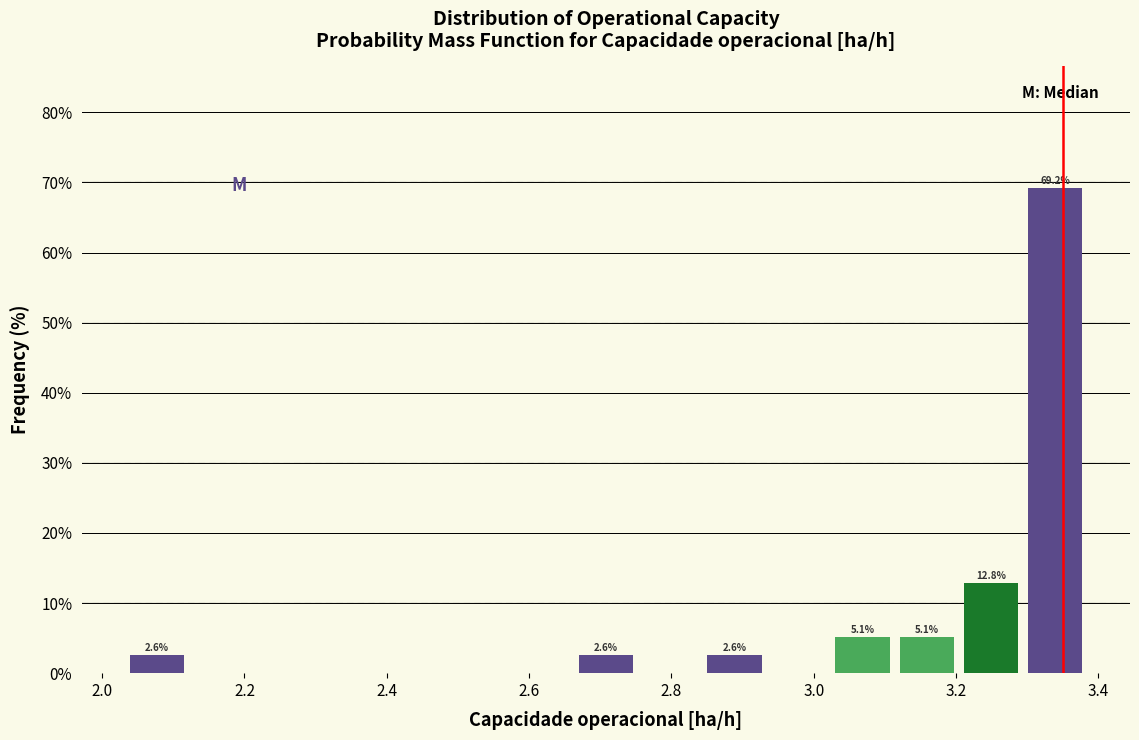

Which range on the x-axis has the tallest bar?

3.30 to 3.38